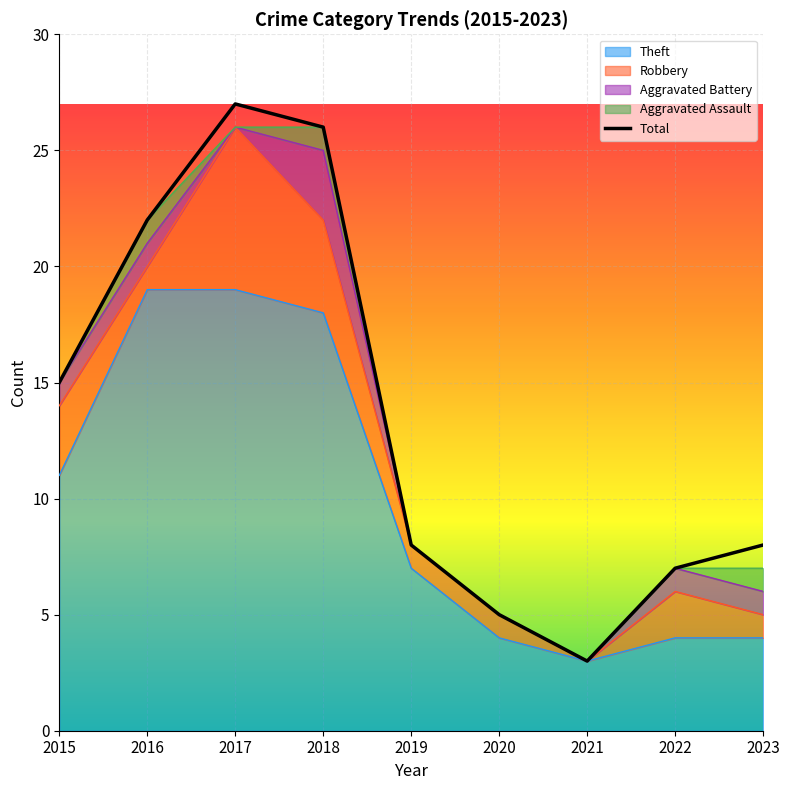

True or false: the data shows 8 at 2020.

False